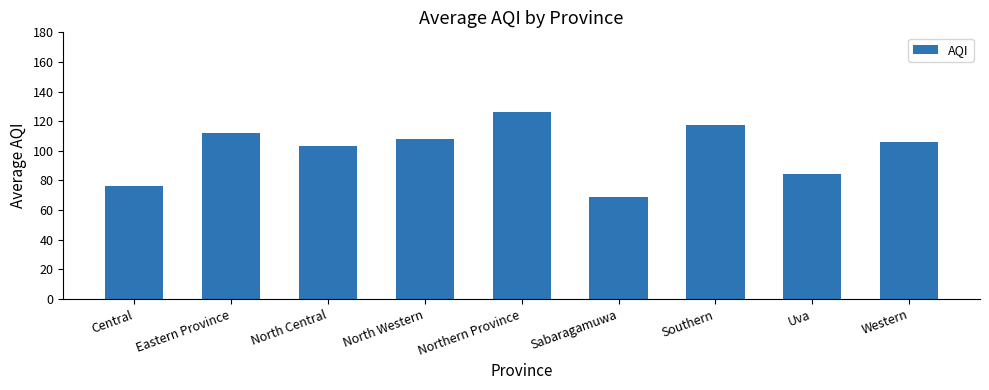

What is the change in value from Eastern Province to Northern Province?

+14.5